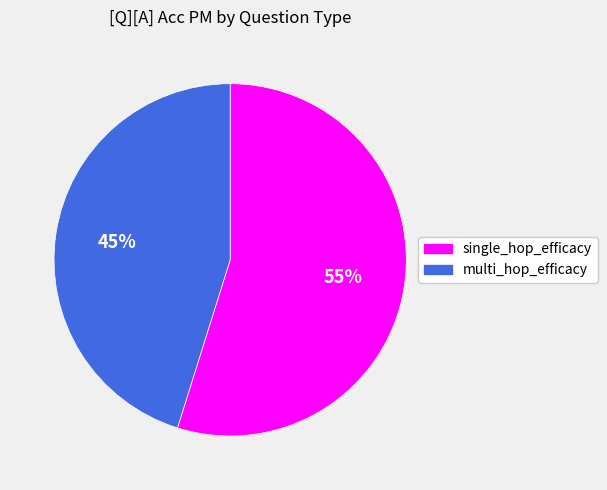

Is multi_hop_efficacy the majority of the pie?

No